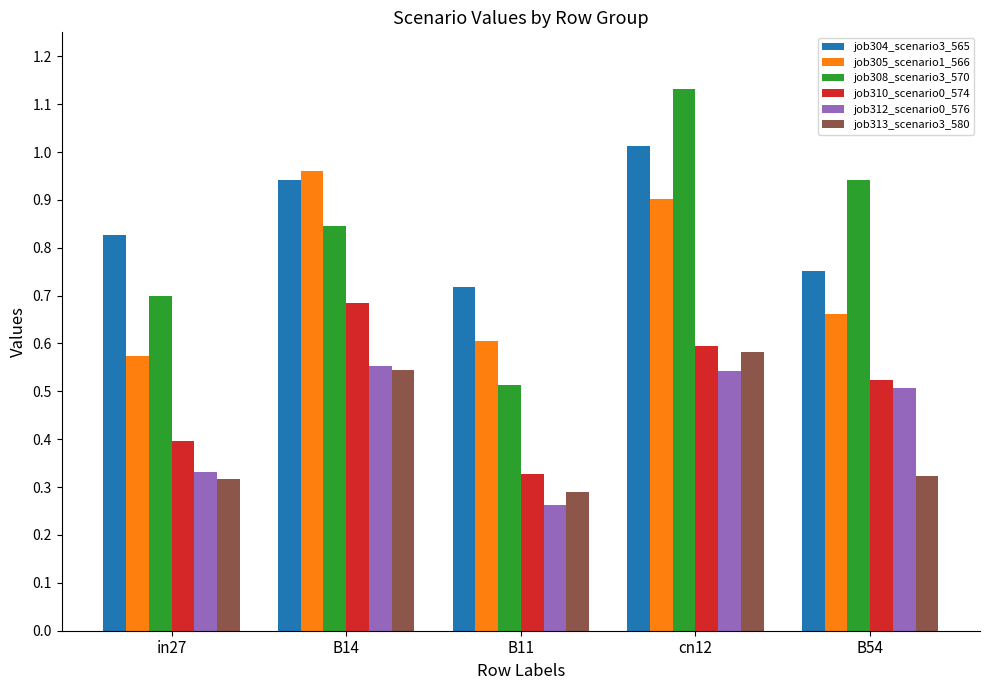

How many bars are there in each group?

6